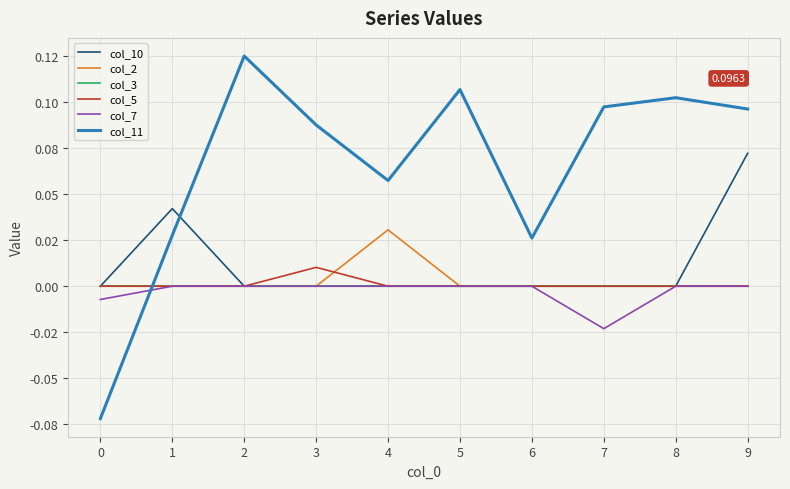

What are all the series names shown in the legend?

col_10, col_2, col_3, col_5, col_7, col_11